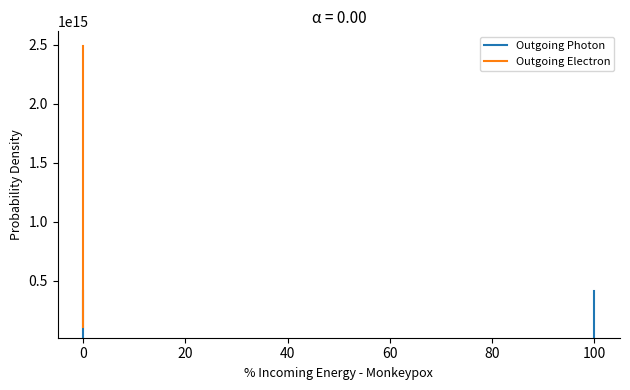

Which series has the widest spread of values?

Outgoing Electron